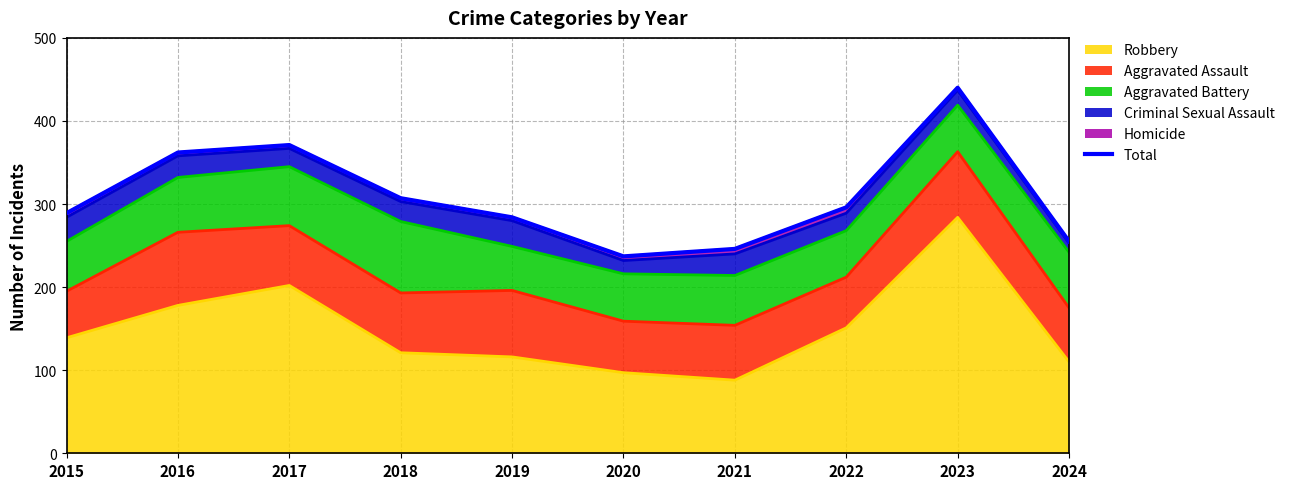

Reading left to right, transcribe all the data shown in this chart.

2015=289	2016=362	2017=371	2018=307	2019=284	2020=237	2021=246	2022=296	2023=440	2024=255